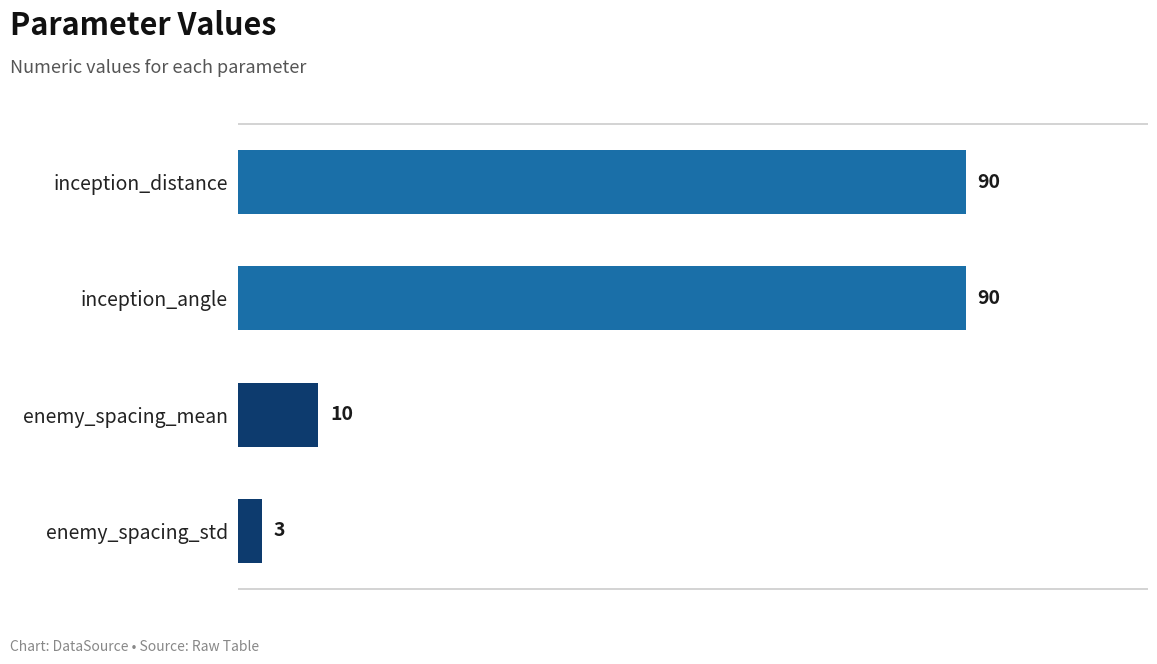

Is it true that the value at inception_distance is 159?

False